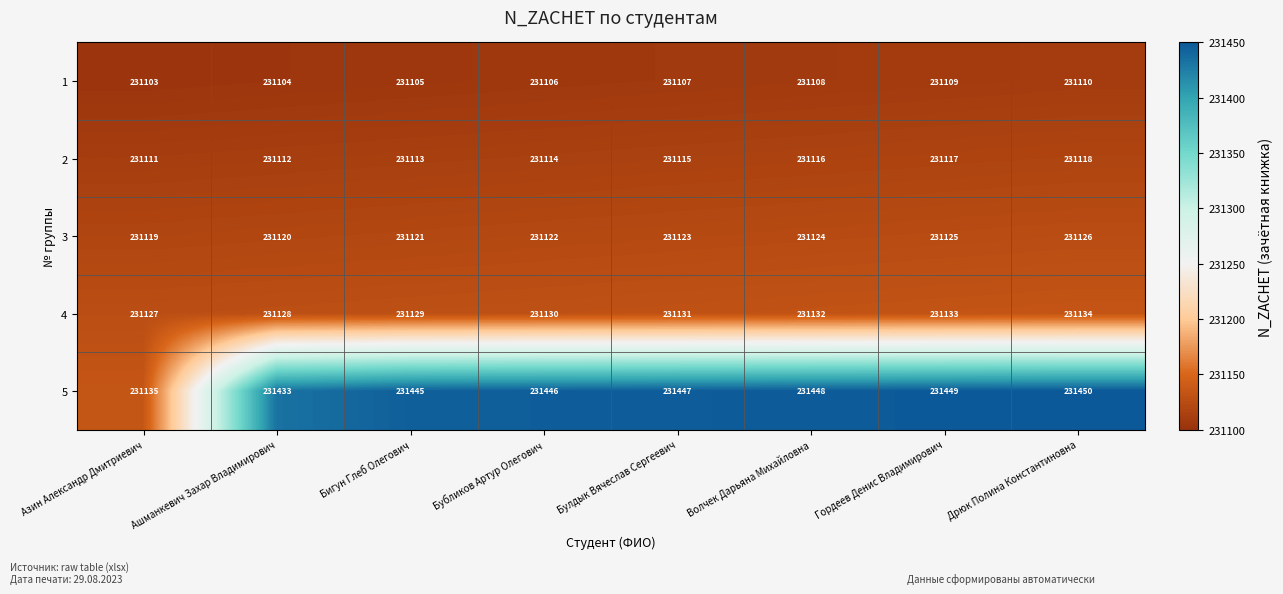

What is the greatest value displayed?

231450